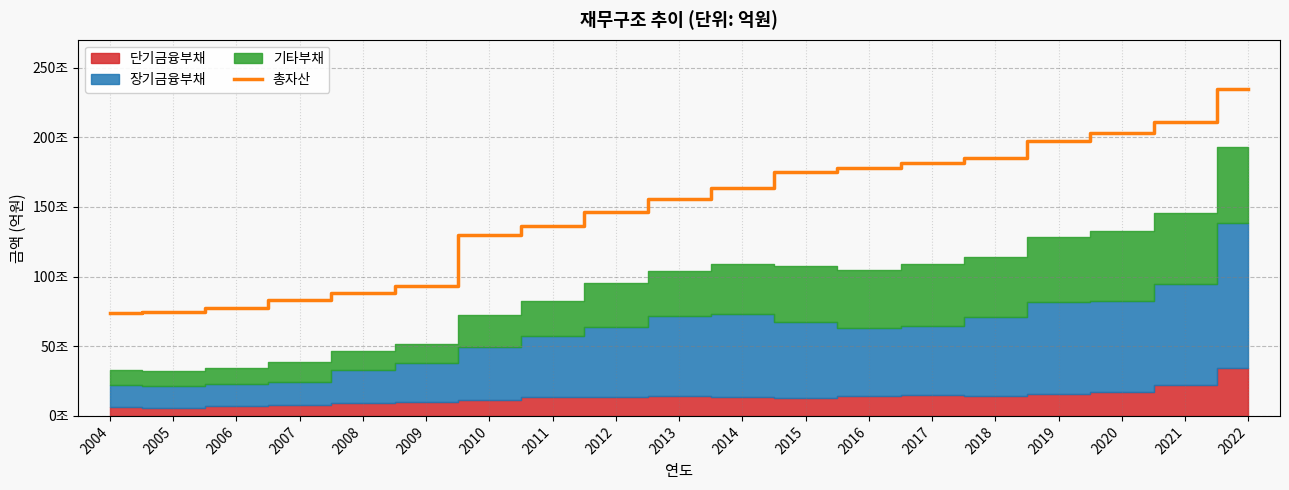

True or false: the data shows 3180674.4 at 2020.

False